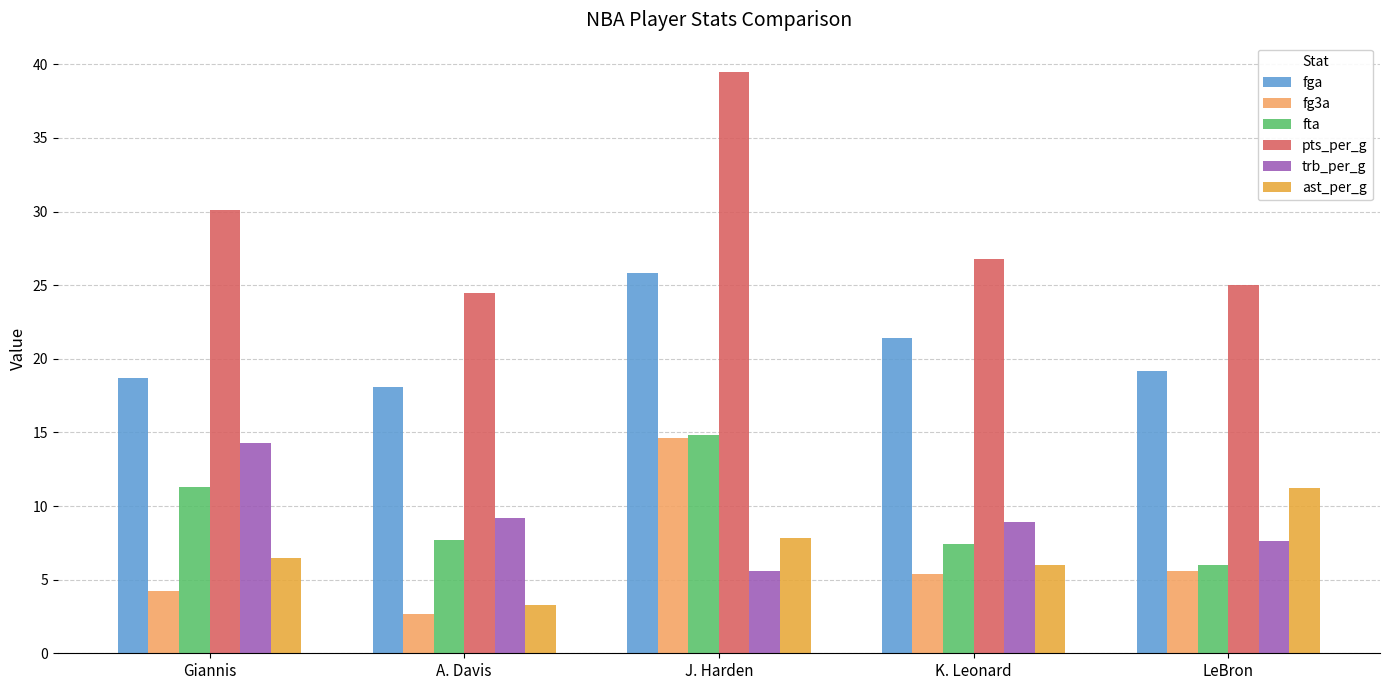

How many bars are there in total?

30